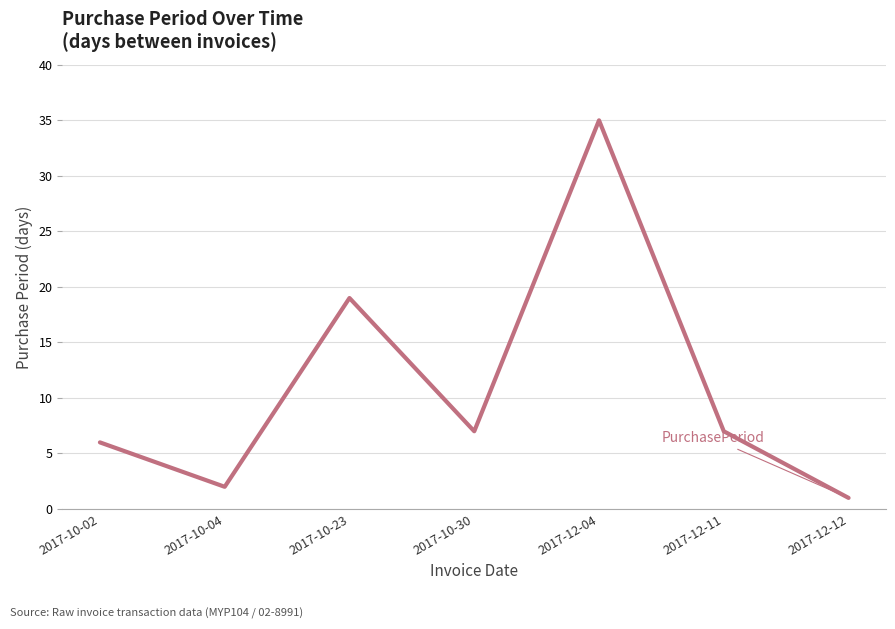

The chart shows a value of 19 at 2017-10-23. True or false?

True